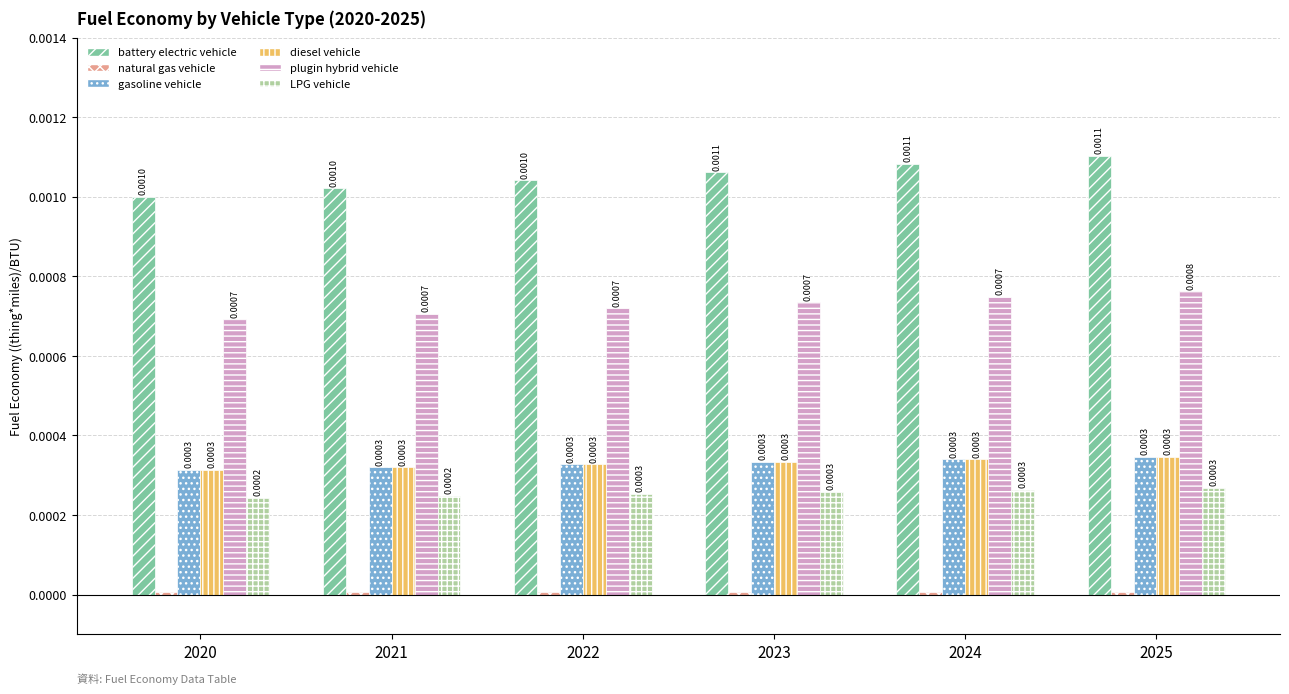

How many bars are there in total?

36